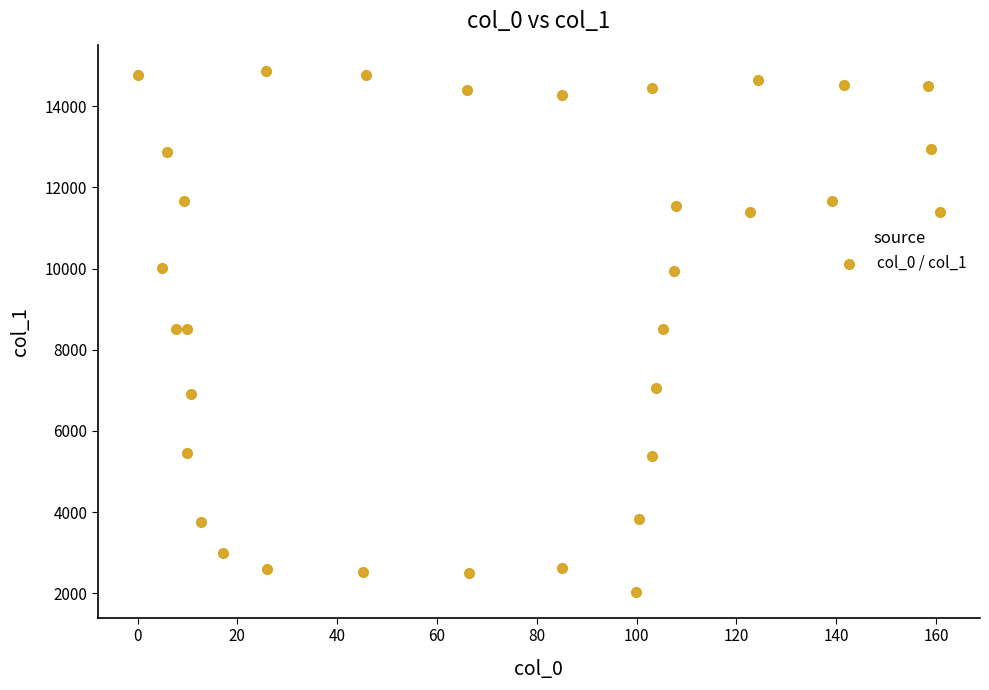

What is the range of X values (max minus min)?

160.7